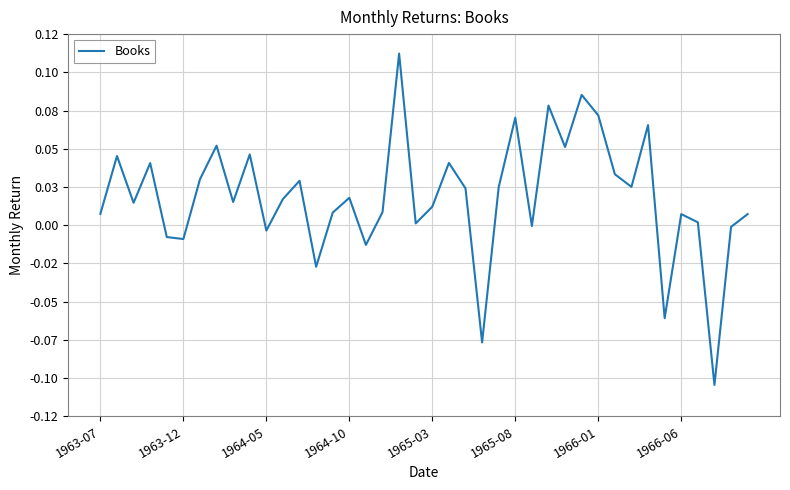

Reading left to right, list all the values displayed in this chart.

0.0	0.0	0.0	0.0	-0.0	-0.0	0.0	0.1	0.0	0.0	-0.0	0.0	0.0	-0.0	0.0	0.0	-0.0	0.0	0.1	0.0	0.0	0.0	0.0	-0.1	0.0	0.1	-0.0	0.1	0.1	0.1	0.1	0.0	0.0	0.1	-0.1	0.0	0.0	-0.1	-0.0	0.0